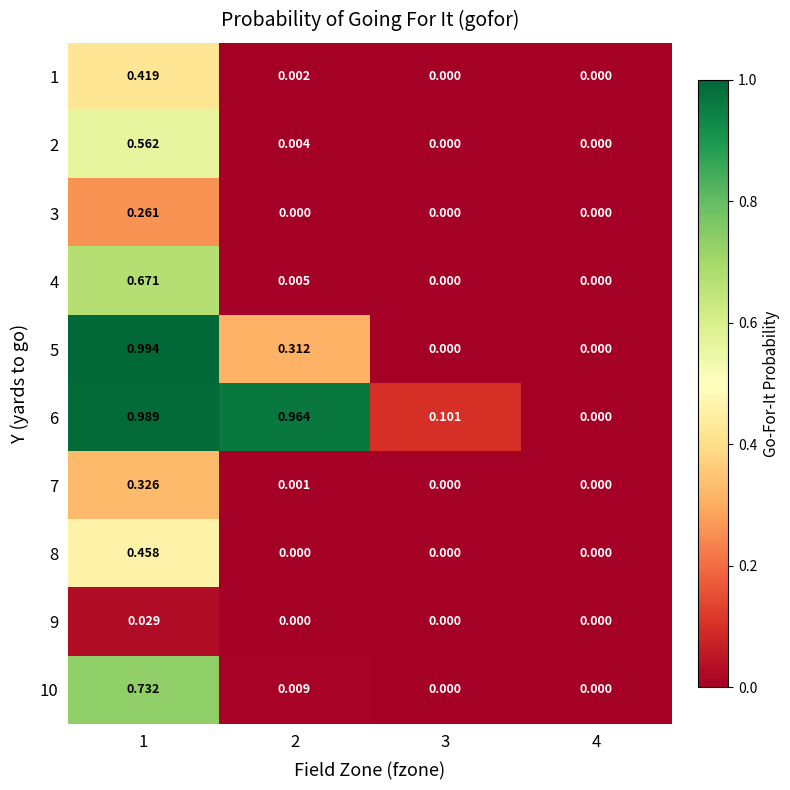

Is the value of 7 at 4 greater than the value of 6 at 2?

No